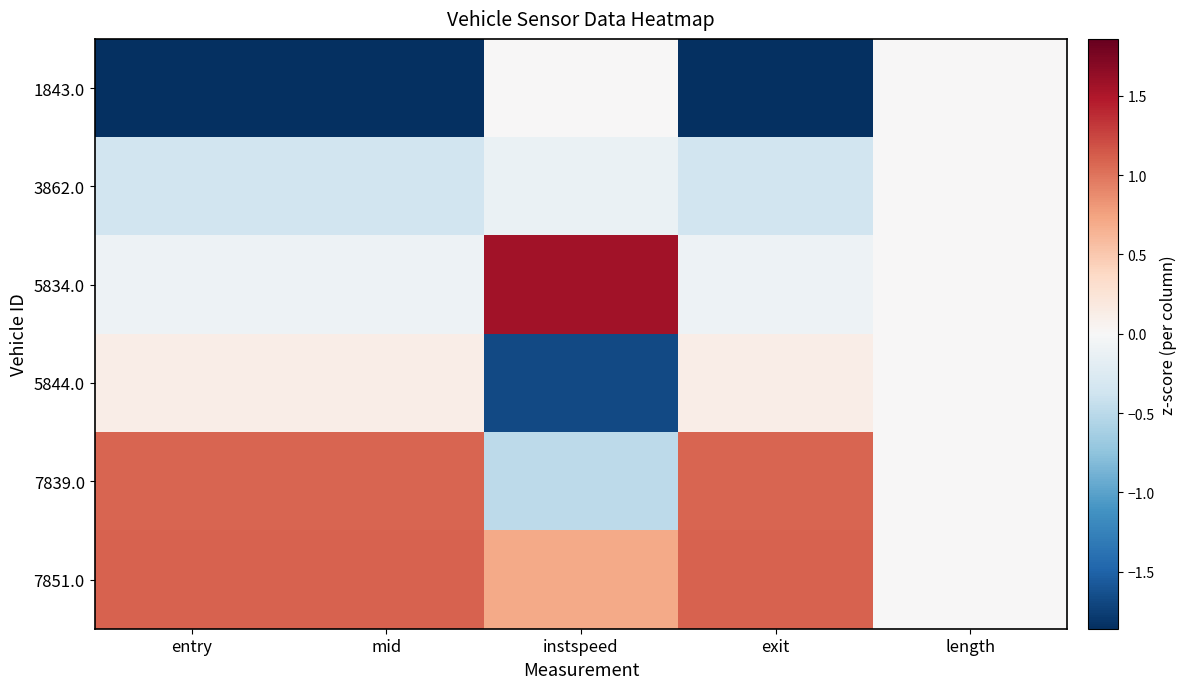

Reading left to right, list all the values displayed in this chart.

1843.0: entry=-1.9	mid=-1.9	instspeed=0.0	exit=-1.9	length=0.0
3862.0: entry=-0.4	mid=-0.4	instspeed=-0.1	exit=-0.4	length=0.0
5834.0: entry=-0.1	mid=-0.1	instspeed=1.6	exit=-0.1	length=0.0
5844.0: entry=0.1	mid=0.1	instspeed=-1.7	exit=0.1	length=0.0
7839.0: entry=1.1	mid=1.1	instspeed=-0.5	exit=1.1	length=0.0
7851.0: entry=1.1	mid=1.1	instspeed=0.7	exit=1.1	length=0.0